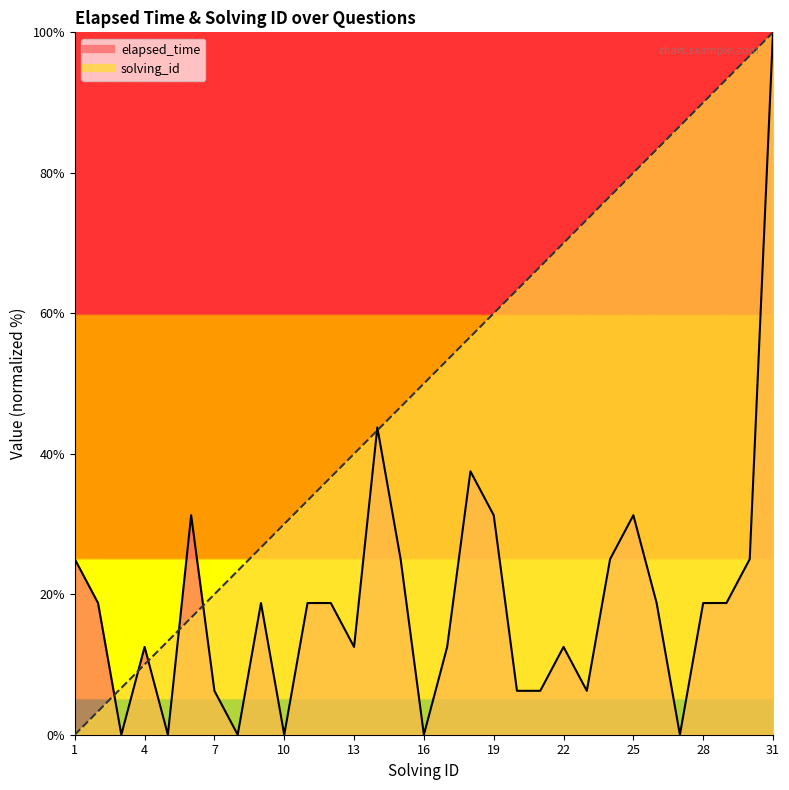

Between which two adjacent categories do solving_id and elapsed_time first intersect?

2 and 3